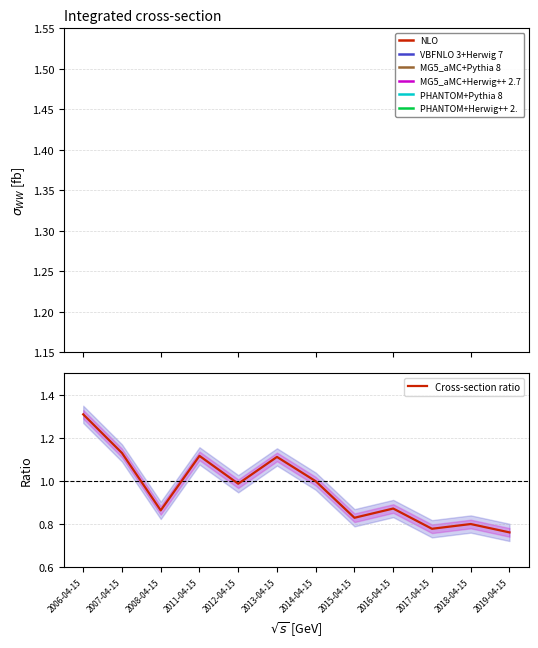

What is the greatest value displayed?

1.3